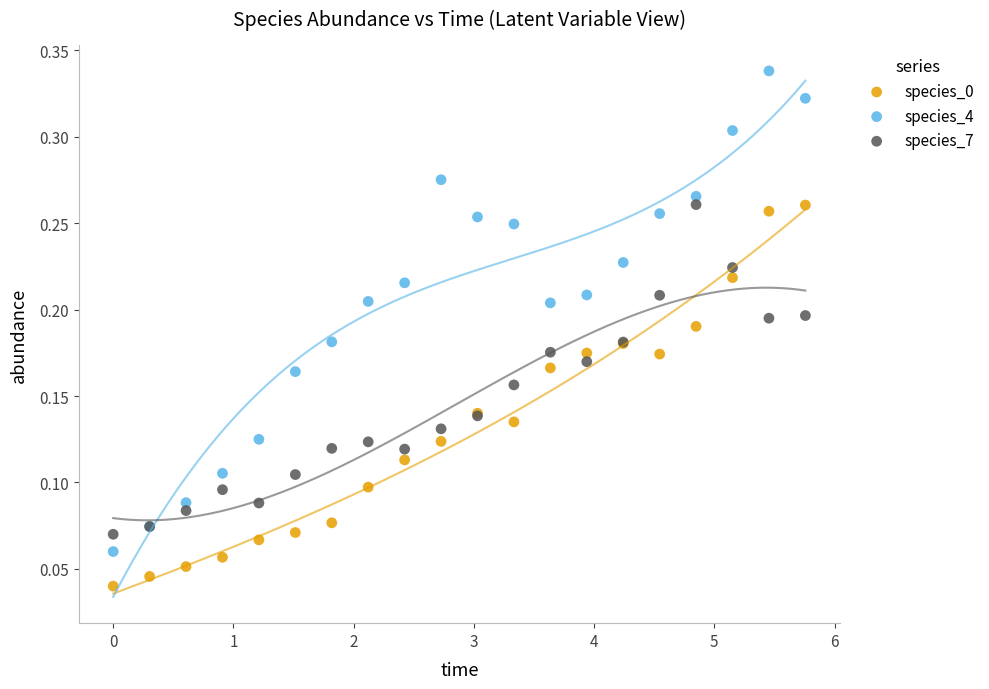

Which series contains the highest Y value?

species_4